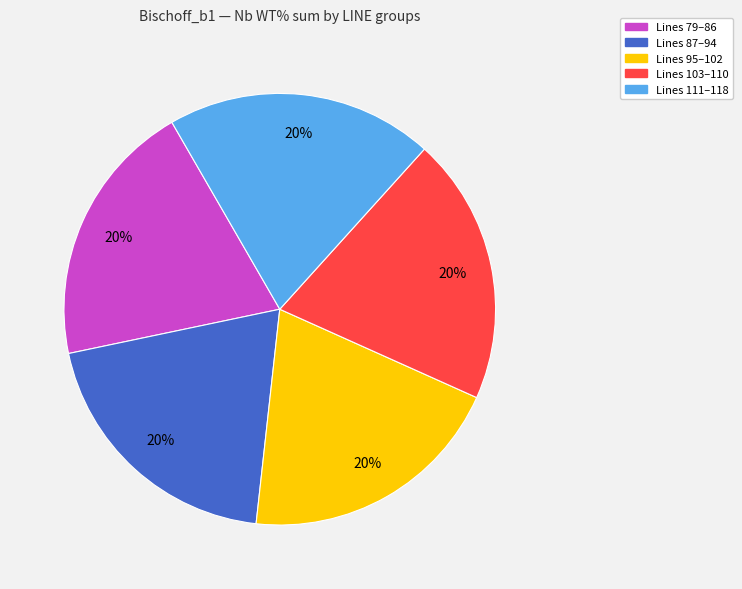

To the nearest percent, what is the average slice percentage?

20%